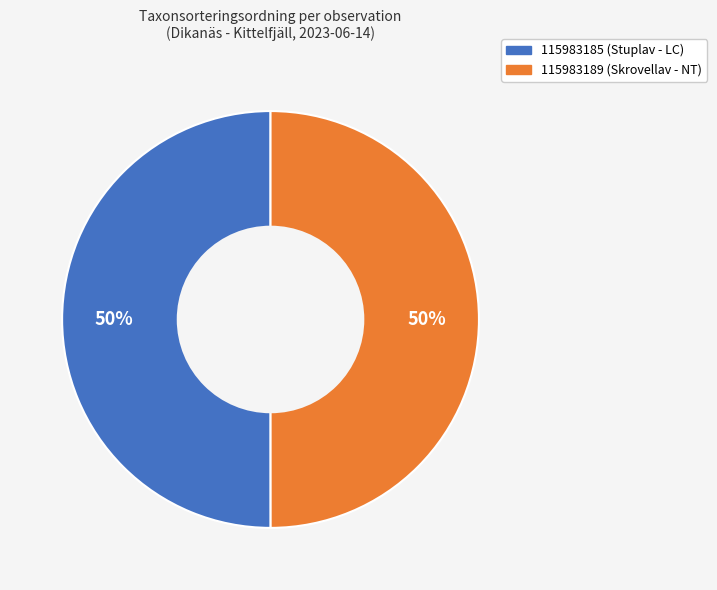

What is the ratio of the value at 115983185 (Stuplav - LC) to the value at 115983189 (Skrovellav - NT)?

1.0